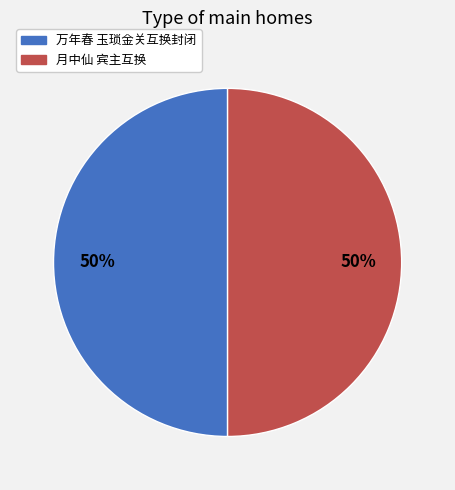

To the nearest percent, what portion does 万年春 玉琐金关互换封闭 represent?

50%